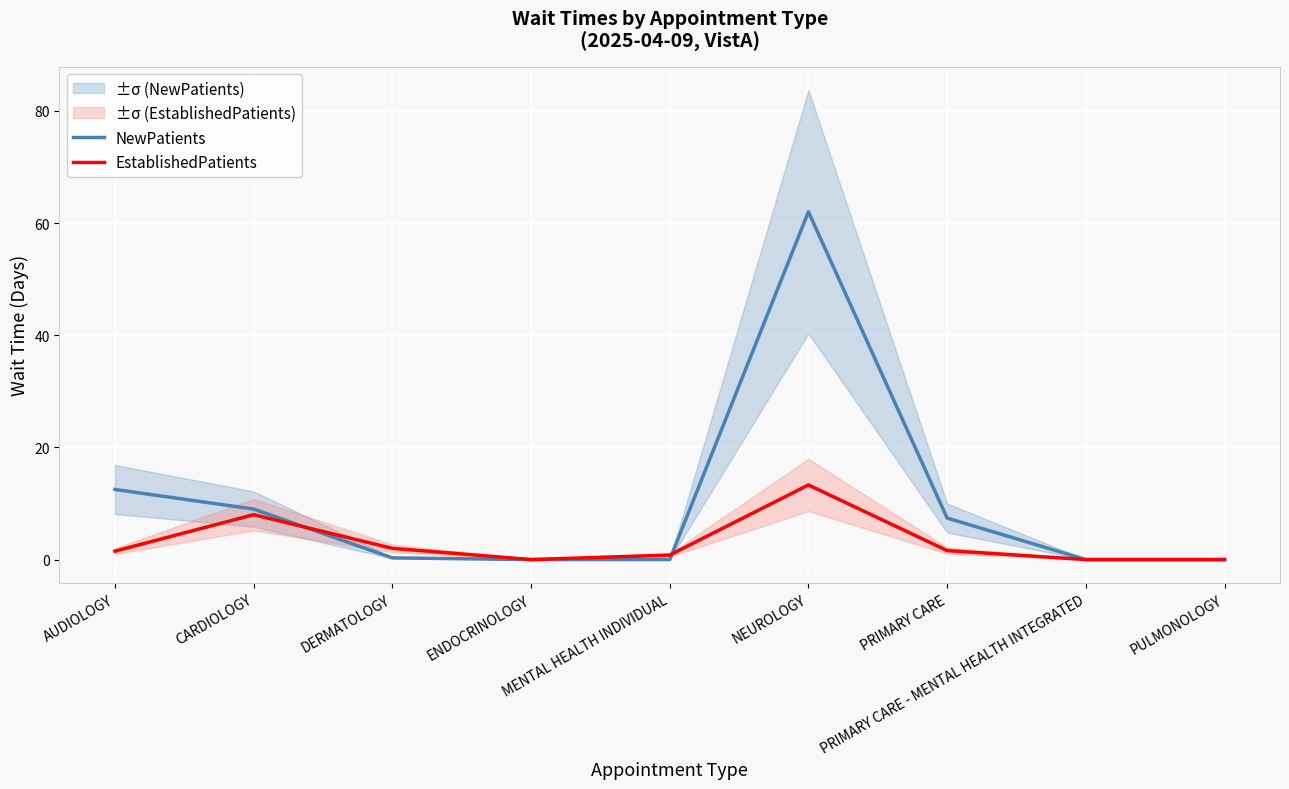

At which category does the chart reach its minimum across all series?

ENDOCRINOLOGY